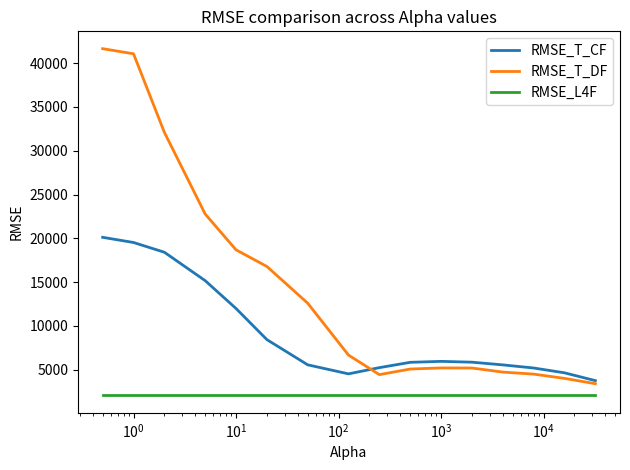

What is the greatest value displayed?

41648.4